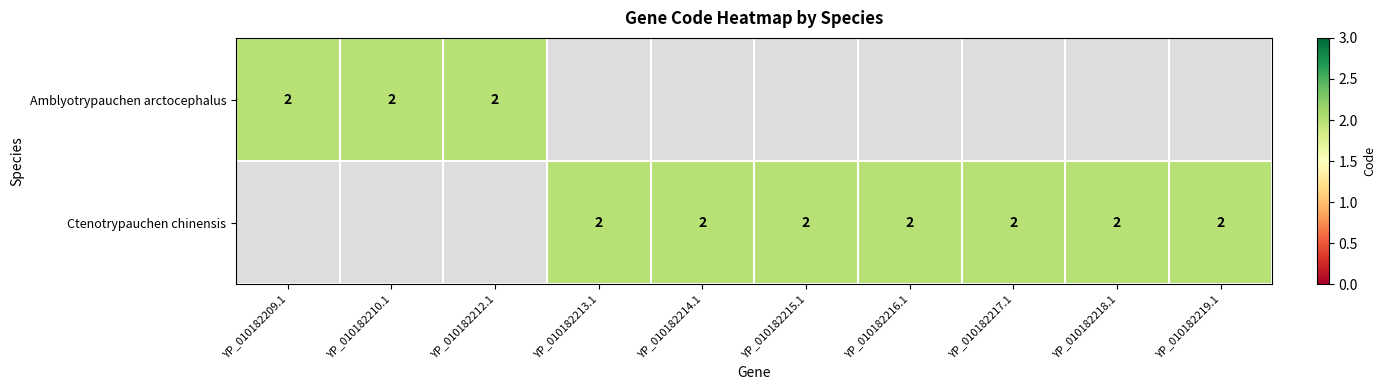

Reading right to left, list all the values displayed in this chart.

Amblyotrypauchen arctocephalus: 0	0	0	0	0	0	0	2	2	2
Ctenotrypauchen chinensis: 2	2	2	2	2	2	2	0	0	0